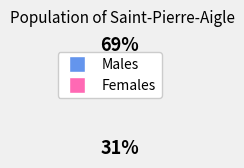

Does any single category account for the majority?

Yes